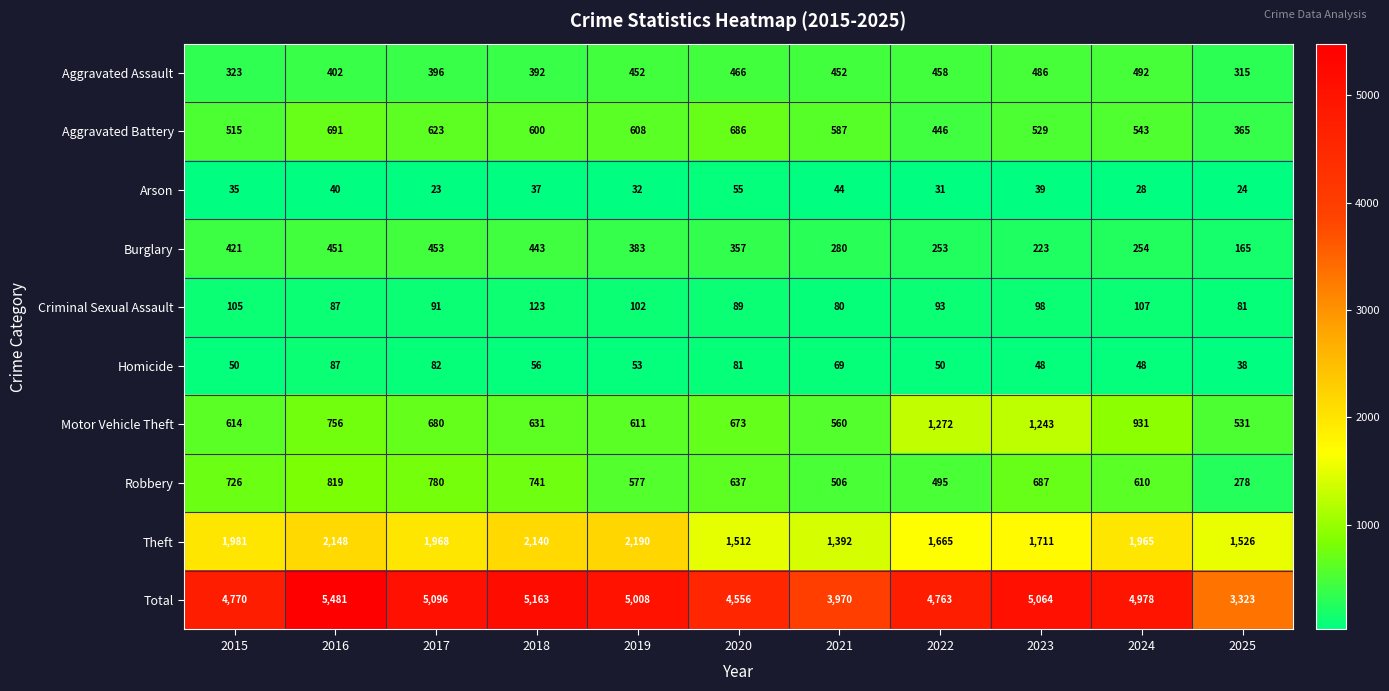

List the series in order of their peak value, lowest first.

Arson, Homicide, Criminal Sexual Assault, Burglary, Aggravated Assault, Aggravated Battery, Robbery, Motor Vehicle Theft, Theft, Total